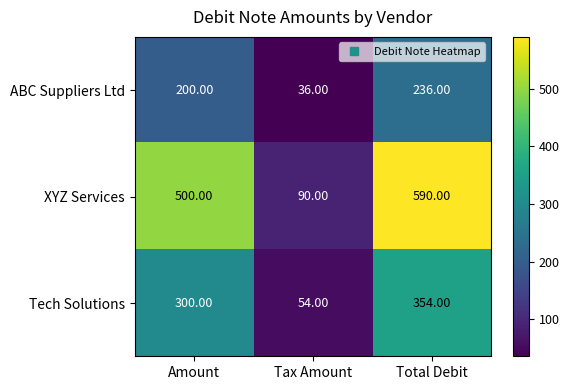

What is the difference between the second highest and minimum values in the Tech Solutions series?

246